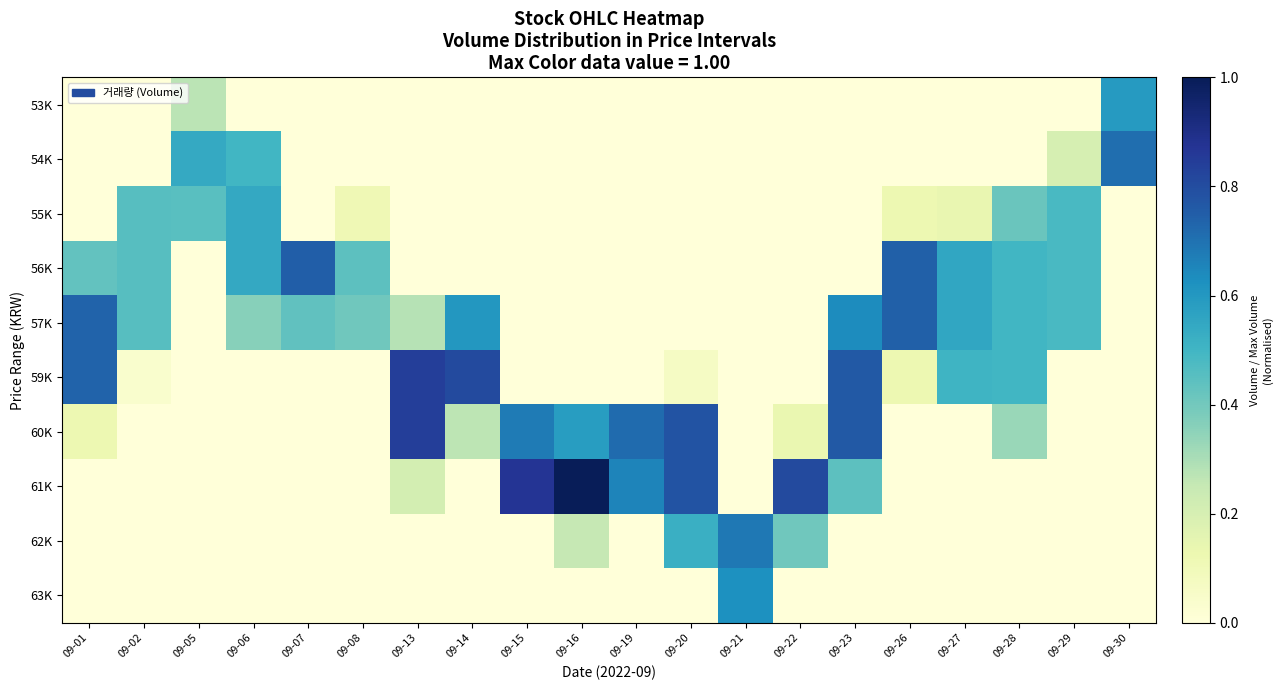

Reading left to right, list all the values displayed in this chart.

53K: 09-01=0.0	09-02=0.0	09-05=0.3	09-06=0.0	09-07=0.0	09-08=0.0	09-13=0.0	09-14=0.0	09-15=0.0	09-16=0.0	09-19=0.0	09-20=0.0	09-21=0.0	09-22=0.0	09-23=0.0	09-26=0.0	09-27=0.0	09-28=0.0	09-29=0.0	09-30=0.6
54K: 09-01=0.0	09-02=0.0	09-05=0.5	09-06=0.5	09-07=0.0	09-08=0.0	09-13=0.0	09-14=0.0	09-15=0.0	09-16=0.0	09-19=0.0	09-20=0.0	09-21=0.0	09-22=0.0	09-23=0.0	09-26=0.0	09-27=0.0	09-28=0.0	09-29=0.2	09-30=0.7
55K: 09-01=0.0	09-02=0.5	09-05=0.5	09-06=0.5	09-07=0.0	09-08=0.1	09-13=0.0	09-14=0.0	09-15=0.0	09-16=0.0	09-19=0.0	09-20=0.0	09-21=0.0	09-22=0.0	09-23=0.0	09-26=0.1	09-27=0.1	09-28=0.4	09-29=0.5	09-30=0.0
56K: 09-01=0.4	09-02=0.5	09-05=0.0	09-06=0.5	09-07=0.7	09-08=0.4	09-13=0.0	09-14=0.0	09-15=0.0	09-16=0.0	09-19=0.0	09-20=0.0	09-21=0.0	09-22=0.0	09-23=0.0	09-26=0.7	09-27=0.6	09-28=0.5	09-29=0.5	09-30=0.0
57K: 09-01=0.7	09-02=0.5	09-05=0.0	09-06=0.4	09-07=0.4	09-08=0.4	09-13=0.3	09-14=0.6	09-15=0.0	09-16=0.0	09-19=0.0	09-20=0.0	09-21=0.0	09-22=0.0	09-23=0.6	09-26=0.7	09-27=0.6	09-28=0.5	09-29=0.5	09-30=0.0
59K: 09-01=0.7	09-02=0.0	09-05=0.0	09-06=0.0	09-07=0.0	09-08=0.0	09-13=0.8	09-14=0.8	09-15=0.0	09-16=0.0	09-19=0.0	09-20=0.1	09-21=0.0	09-22=0.0	09-23=0.8	09-26=0.1	09-27=0.5	09-28=0.5	09-29=0.0	09-30=0.0
60K: 09-01=0.1	09-02=0.0	09-05=0.0	09-06=0.0	09-07=0.0	09-08=0.0	09-13=0.8	09-14=0.3	09-15=0.7	09-16=0.6	09-19=0.7	09-20=0.8	09-21=0.0	09-22=0.1	09-23=0.8	09-26=0.0	09-27=0.0	09-28=0.3	09-29=0.0	09-30=0.0
61K: 09-01=0.0	09-02=0.0	09-05=0.0	09-06=0.0	09-07=0.0	09-08=0.0	09-13=0.2	09-14=0.0	09-15=0.9	09-16=1.0	09-19=0.7	09-20=0.8	09-21=0.0	09-22=0.8	09-23=0.4	09-26=0.0	09-27=0.0	09-28=0.0	09-29=0.0	09-30=0.0
62K: 09-01=0.0	09-02=0.0	09-05=0.0	09-06=0.0	09-07=0.0	09-08=0.0	09-13=0.0	09-14=0.0	09-15=0.0	09-16=0.2	09-19=0.0	09-20=0.5	09-21=0.7	09-22=0.4	09-23=0.0	09-26=0.0	09-27=0.0	09-28=0.0	09-29=0.0	09-30=0.0
63K: 09-01=0.0	09-02=0.0	09-05=0.0	09-06=0.0	09-07=0.0	09-08=0.0	09-13=0.0	09-14=0.0	09-15=0.0	09-16=0.0	09-19=0.0	09-20=0.0	09-21=0.6	09-22=0.0	09-23=0.0	09-26=0.0	09-27=0.0	09-28=0.0	09-29=0.0	09-30=0.0